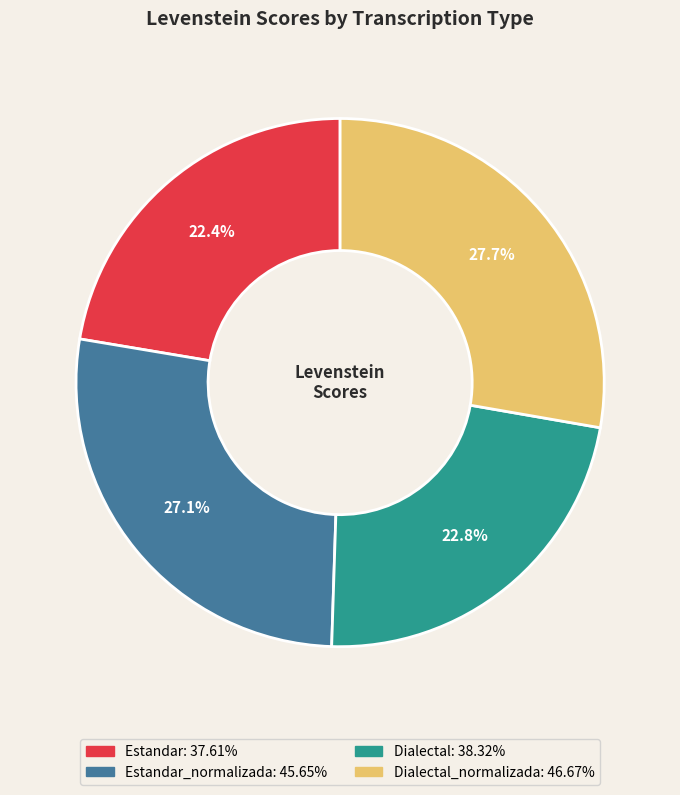

To the nearest percent, what is the difference between the largest and smallest slice percentages?

5%